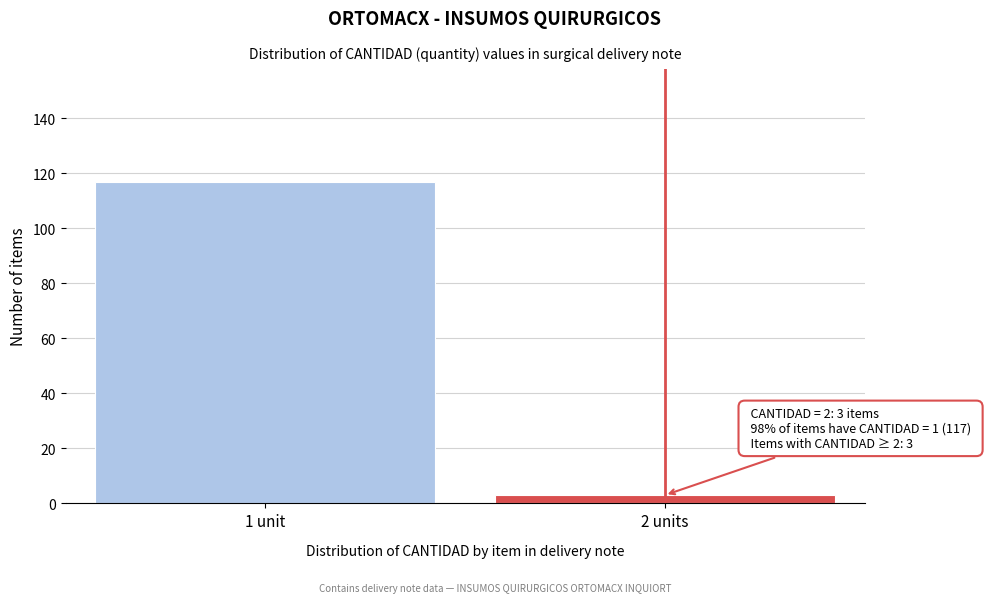

Reading left to right, list all the values displayed in this chart.

117	3